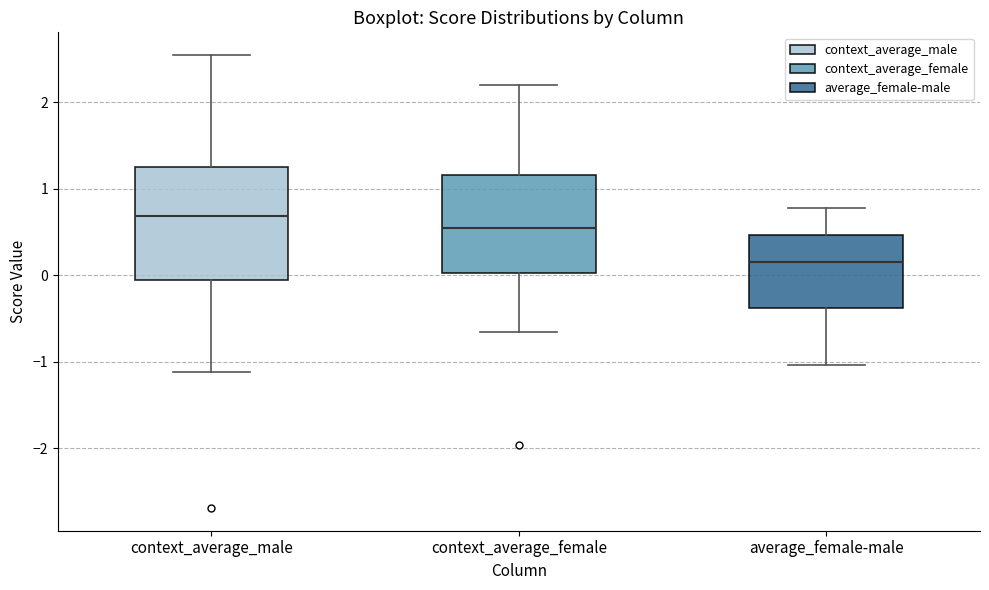

Comparing the boxes themselves (not the whiskers), which one is the tallest?

context_average_male